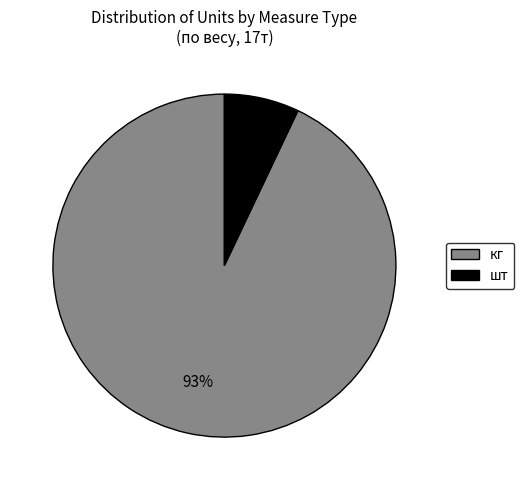

Which has a higher value, шт or кг?

кг